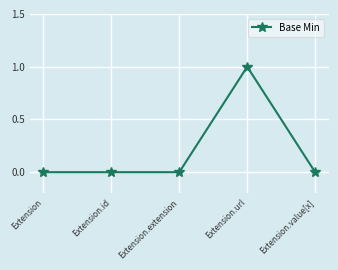

Reading right to left, list all the values displayed in this chart.

0	1	0	0	0